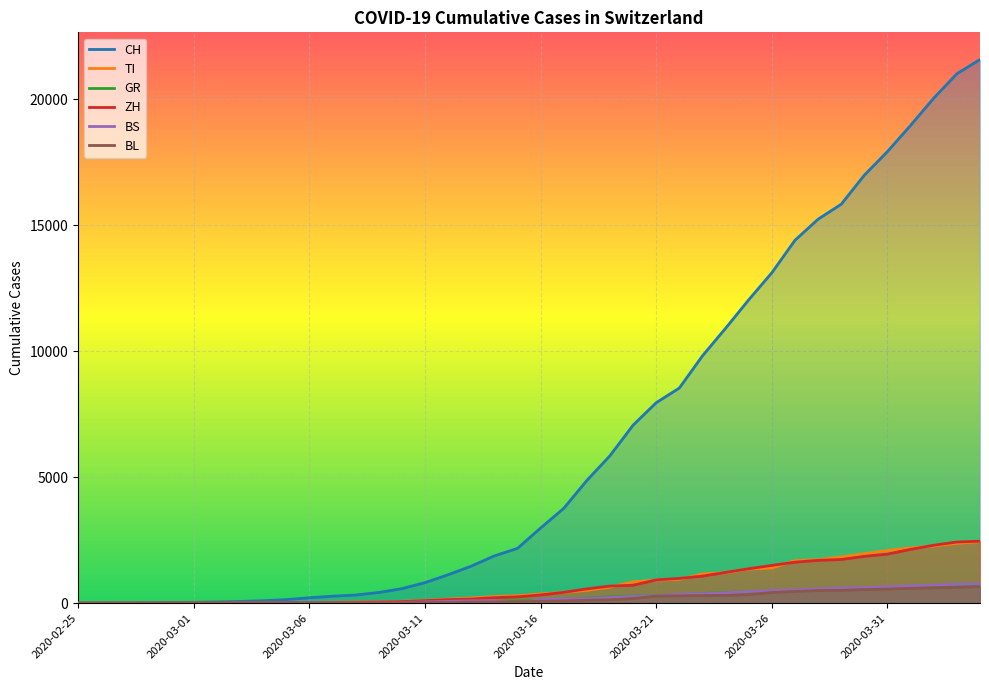

Which series has the widest spread of values?

CH